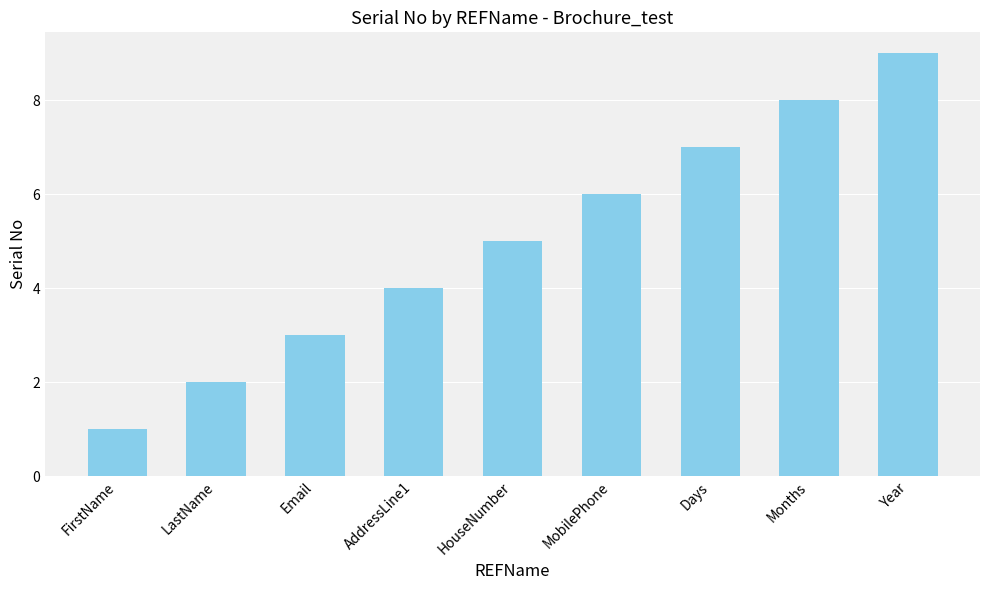

What is the greatest value displayed?

9